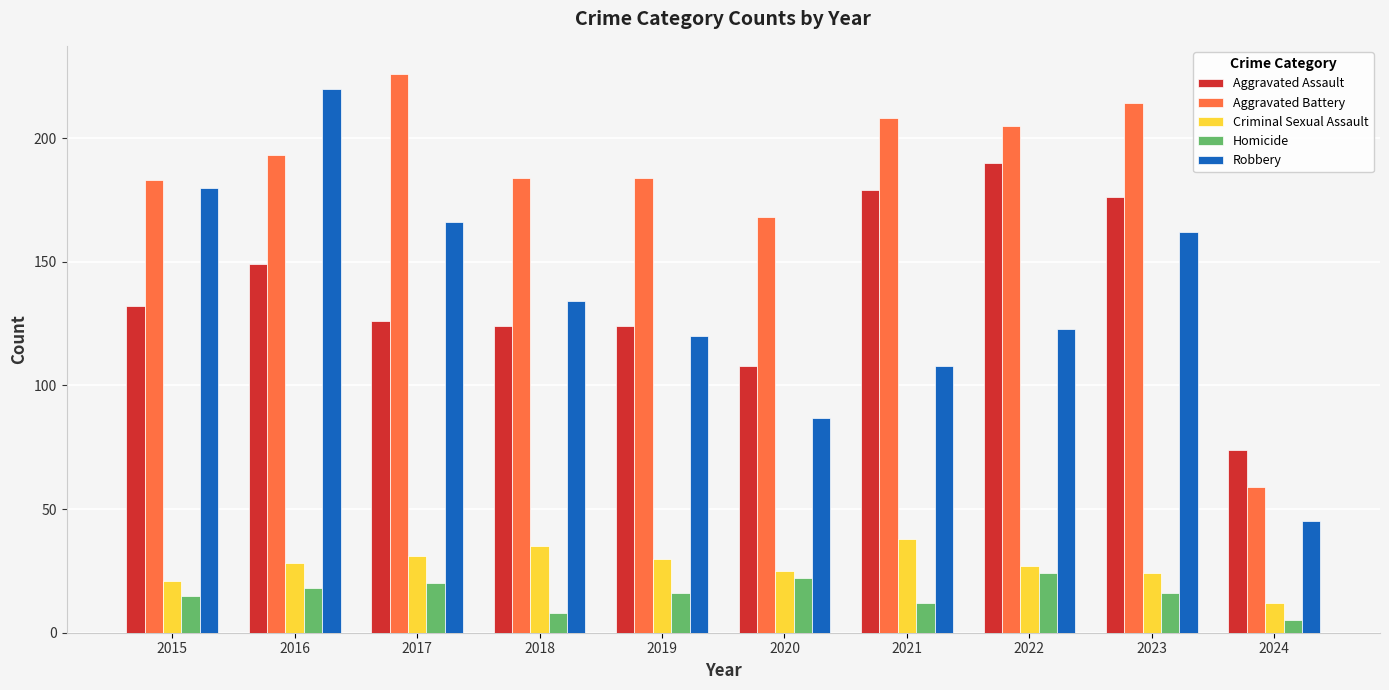

At 2024, list the series in order from largest to smallest.

Aggravated Assault, Aggravated Battery, Robbery, Criminal Sexual Assault, Homicide